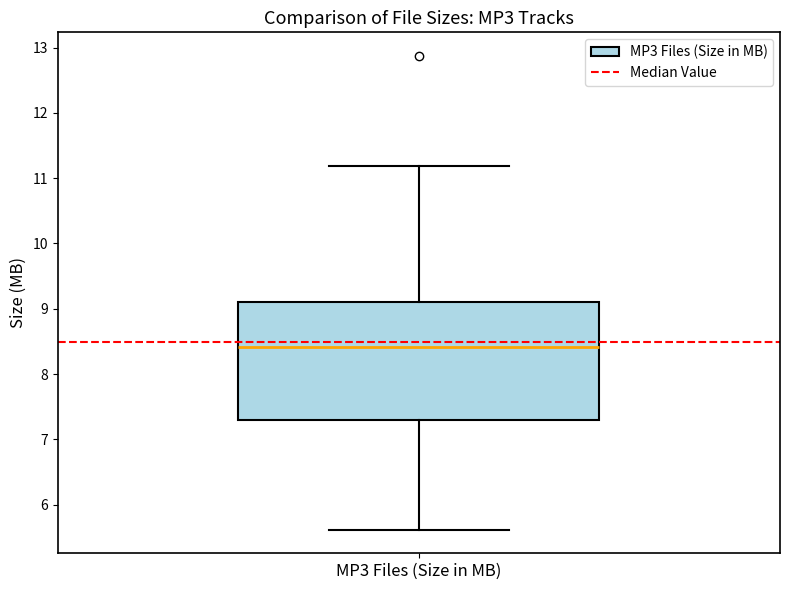

Read this box plot against the y-axis: the position of the median line, the range covered by the box, and the ends of both whiskers. The values are not printed on the chart, so give them approximately, as read against the axis.

median 8.4, box 7.3 to 9.1, whiskers 5.6 to 11.2